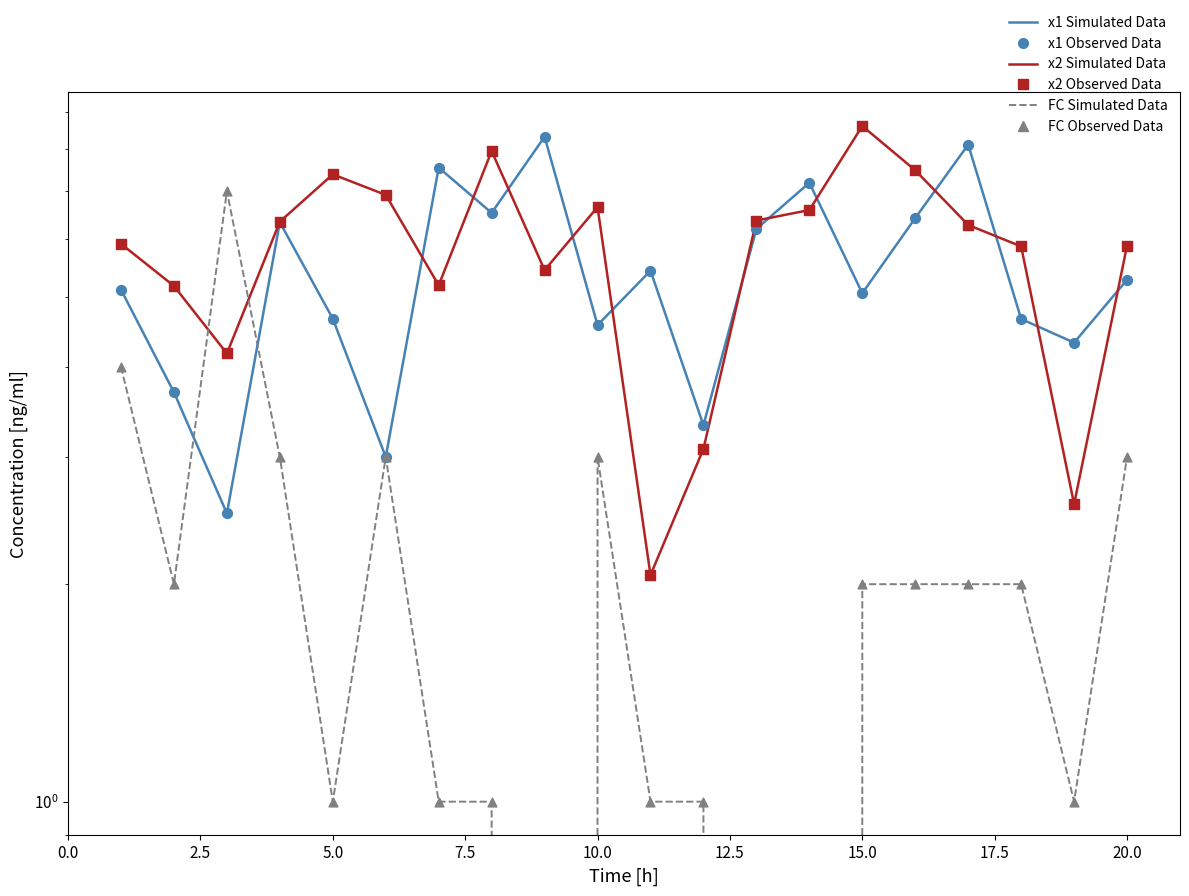

Which series reaches the maximum Y coordinate?

x2 Line